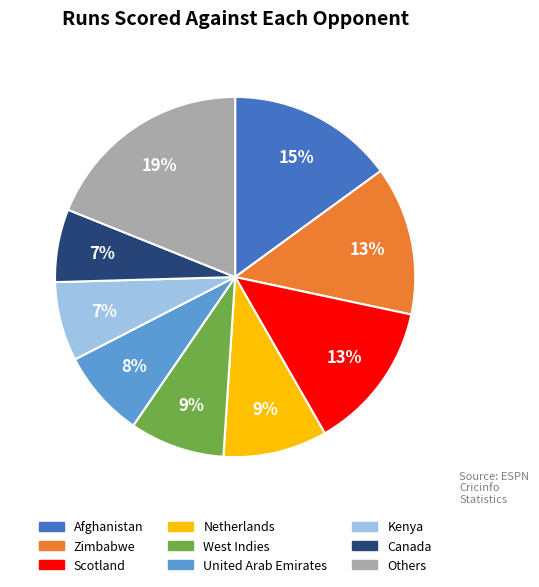

Is there a majority slice in this chart?

No